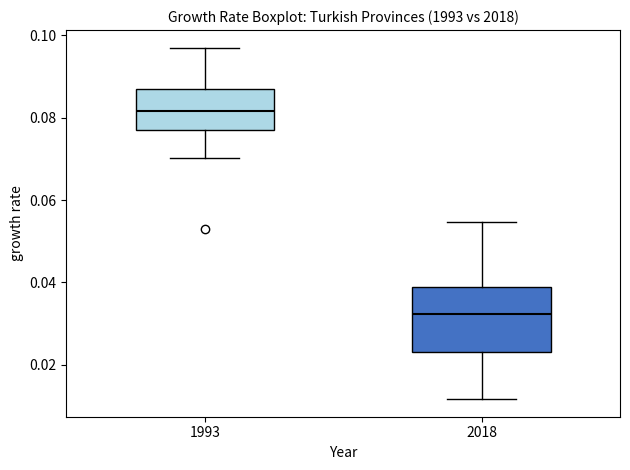

Reading left to right, read every box against the y-axis: the position of its median line, the range the box covers, and the ends of its whiskers. The values are not printed on the chart, so give them approximately, as read against the axis.

1993: median 0.082, box 0.078 to 0.088, whiskers 0.070 to 0.098
2018: median 0.032, box 0.024 to 0.038, whiskers 0.012 to 0.054